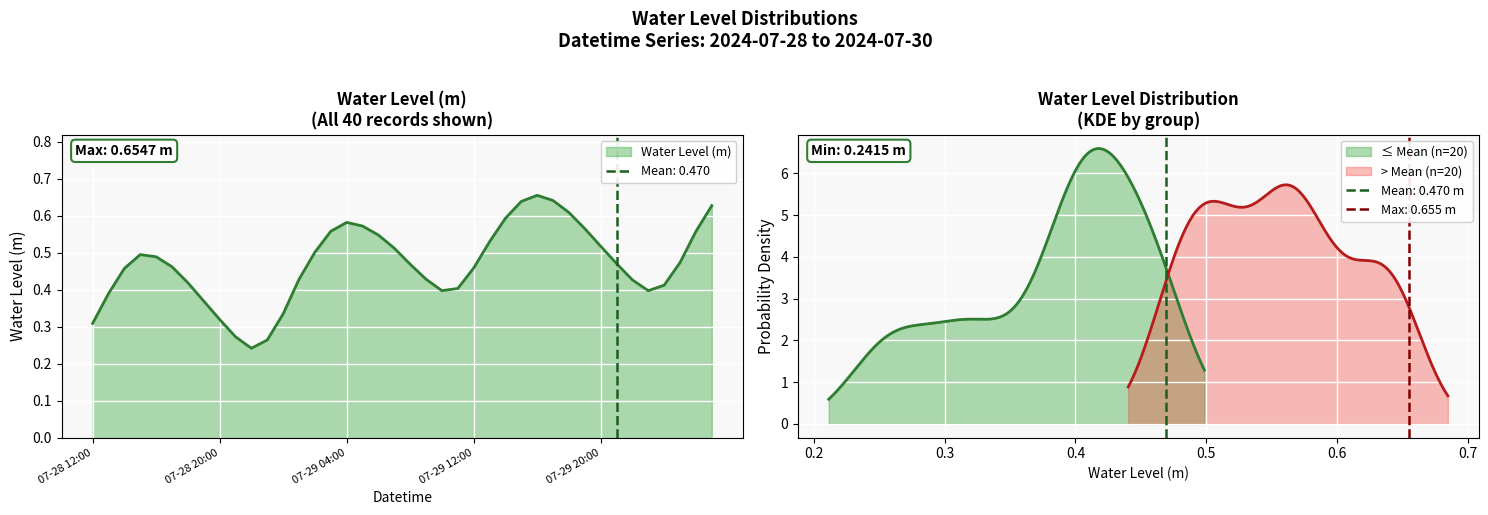

True or false: the data shows 0.2 at 2024-07-29 09:00:00.

False